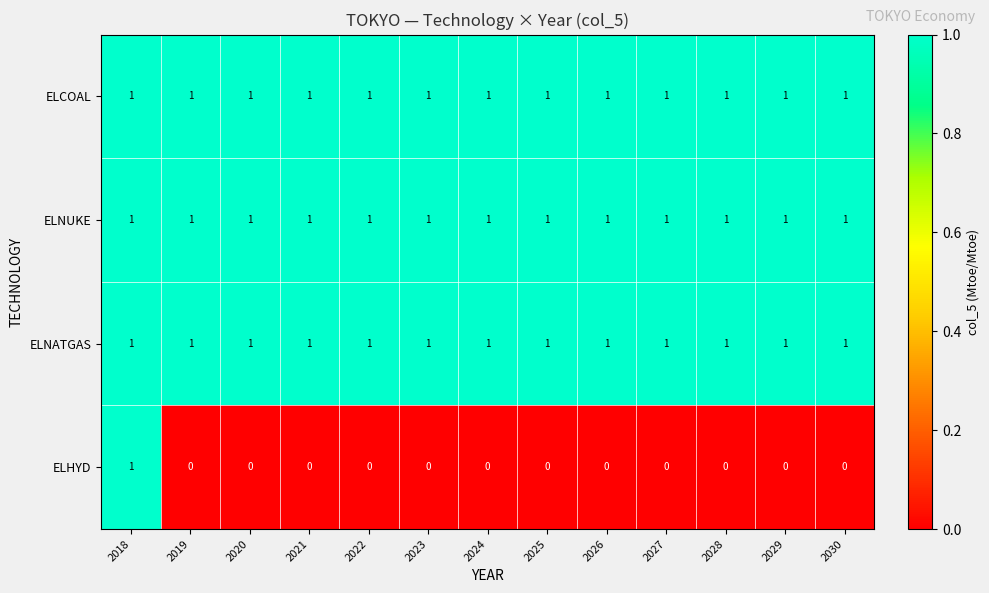

How many ELHYD values are between 0 and 1?

13